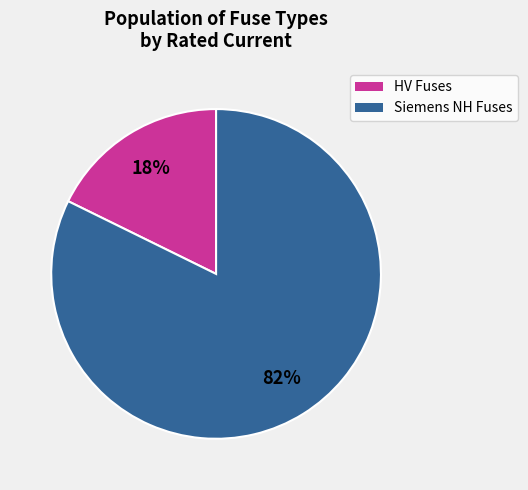

To the nearest percent, what is the average slice percentage?

50%